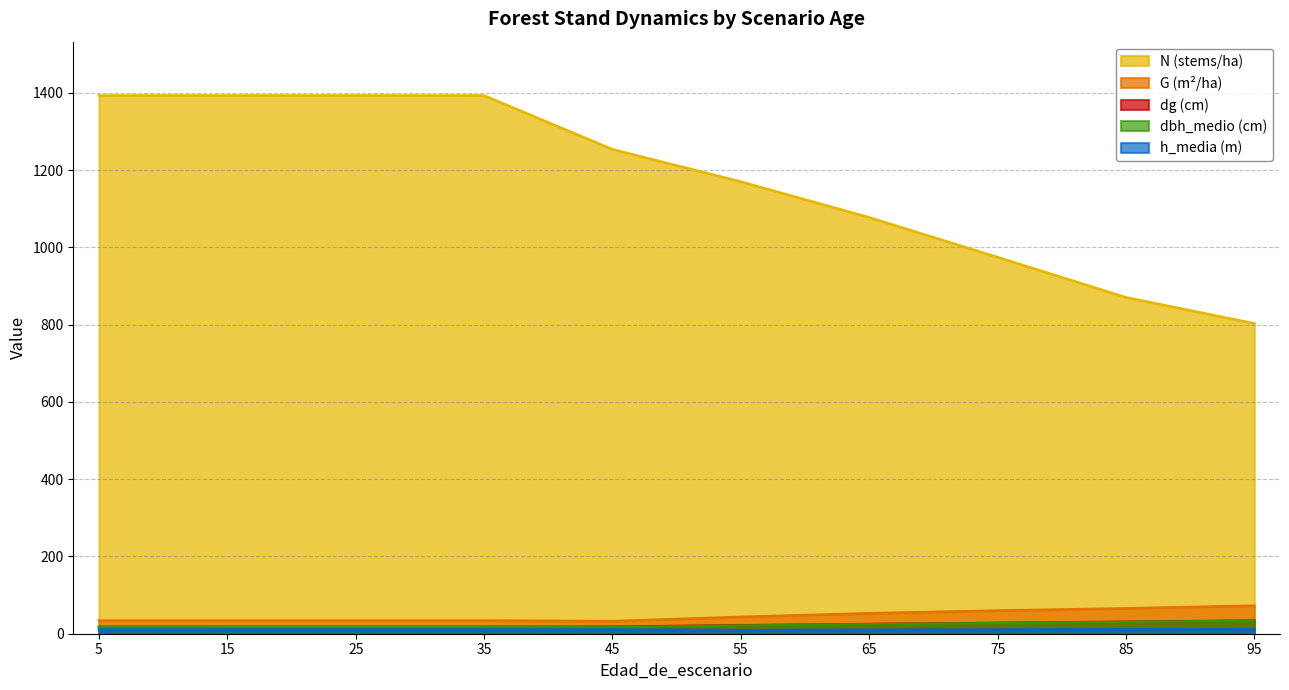

True or false: G (m²/ha) and N (stems/ha) cross at least once.

False